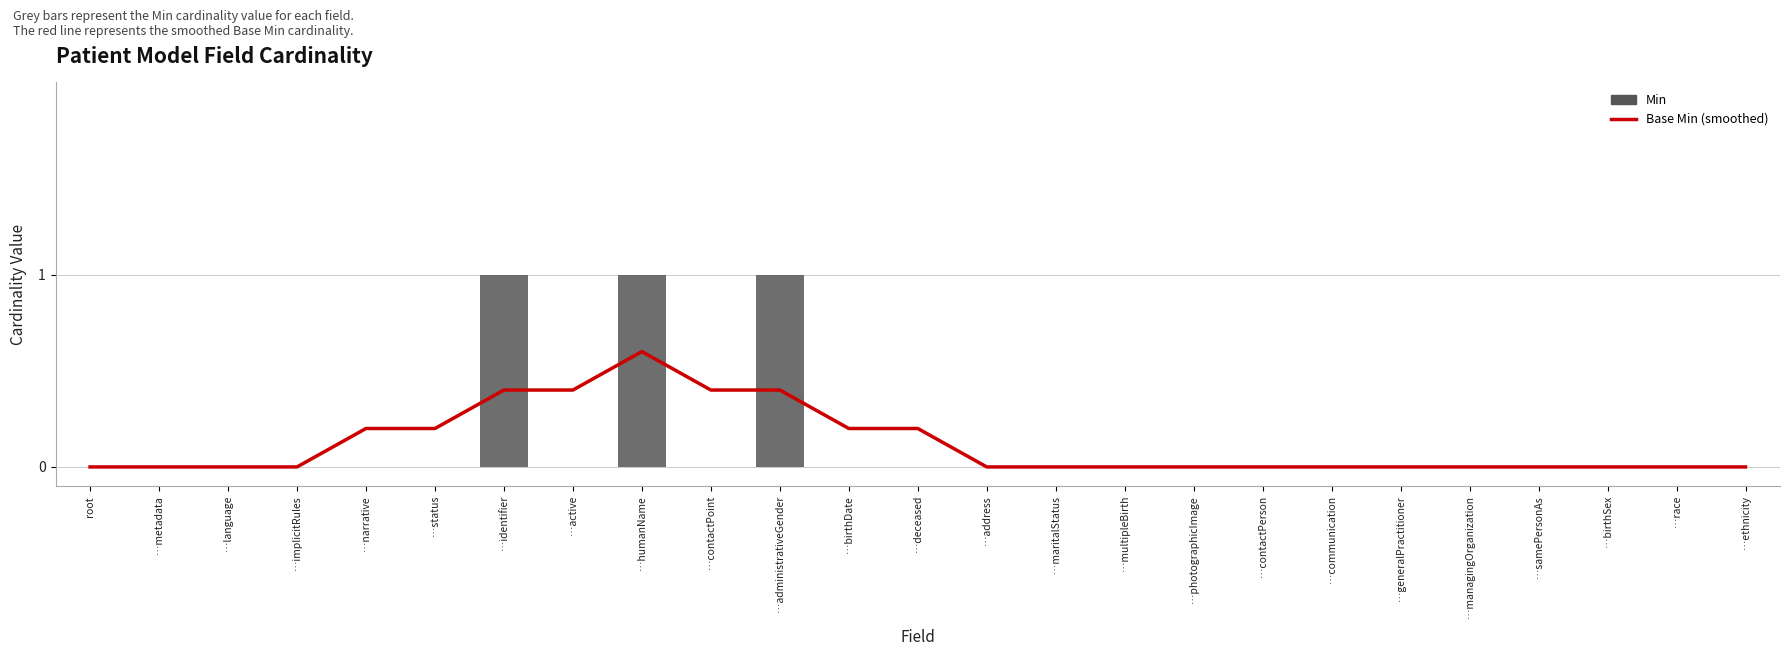

Is it true that Base Min equals 0.2 at …multipleBirth?

False